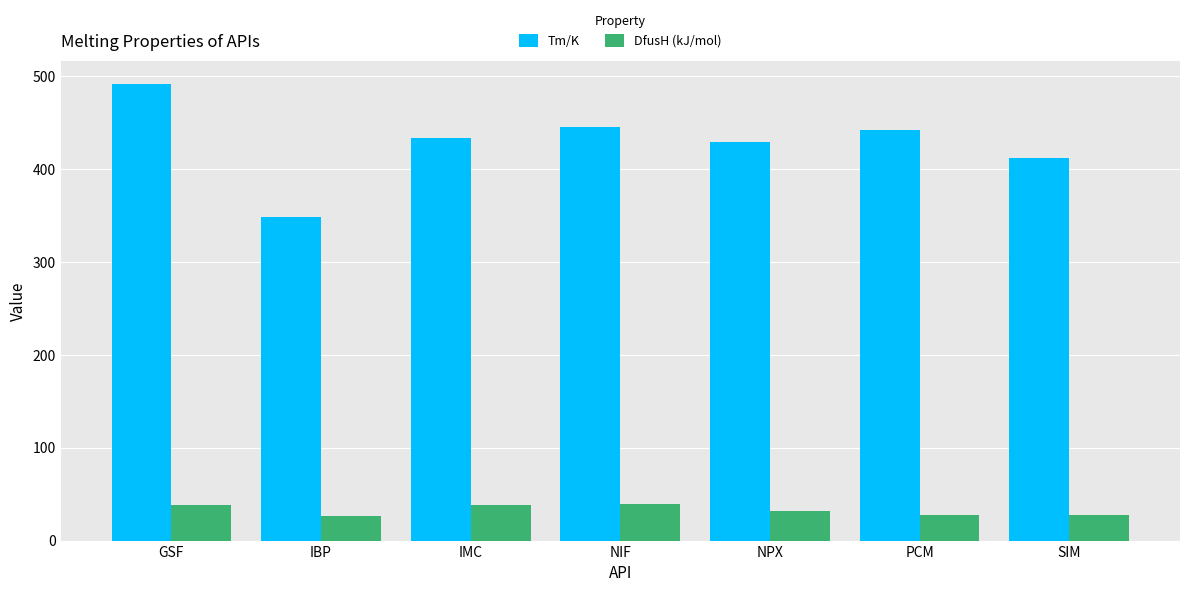

Rank the series at NPX from lowest to highest value.

DfusH (kJ/mol), Tm/K